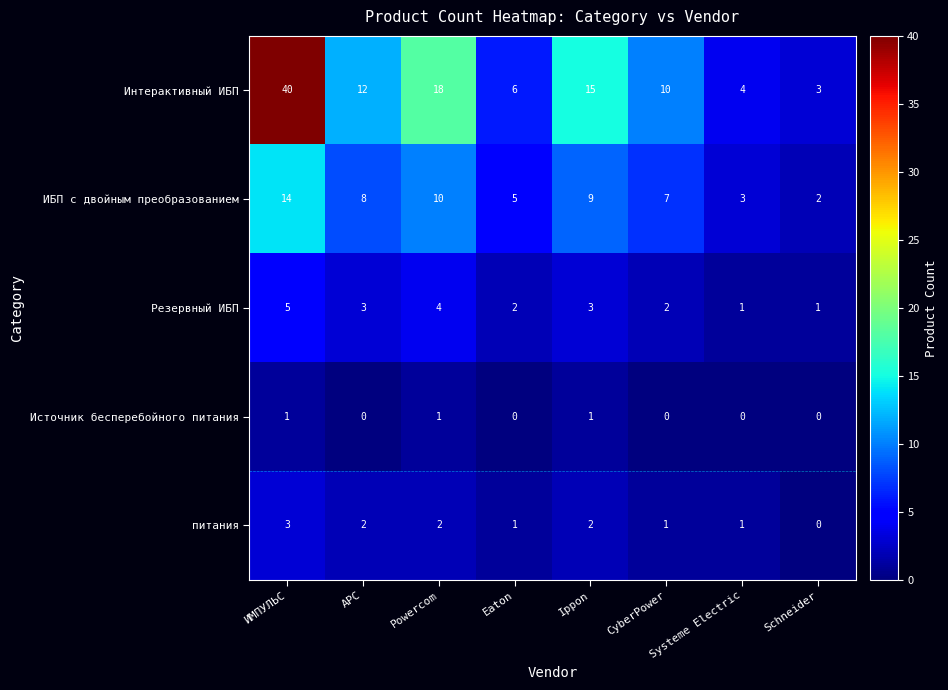

Which series has the largest total across all categories?

Интерактивный ИБП